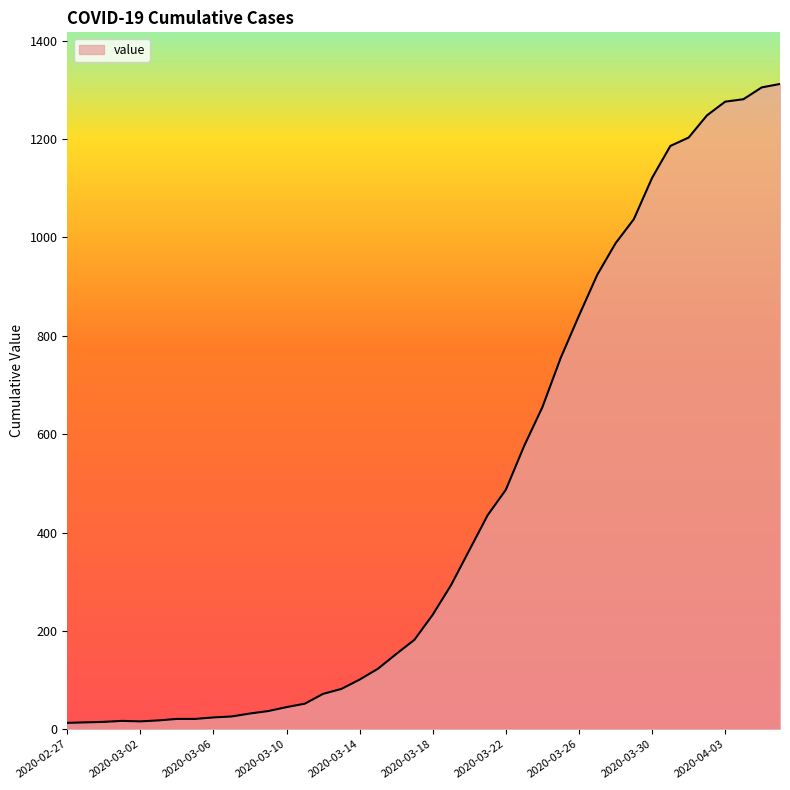

What is the difference between the maximum and minimum values?

1299